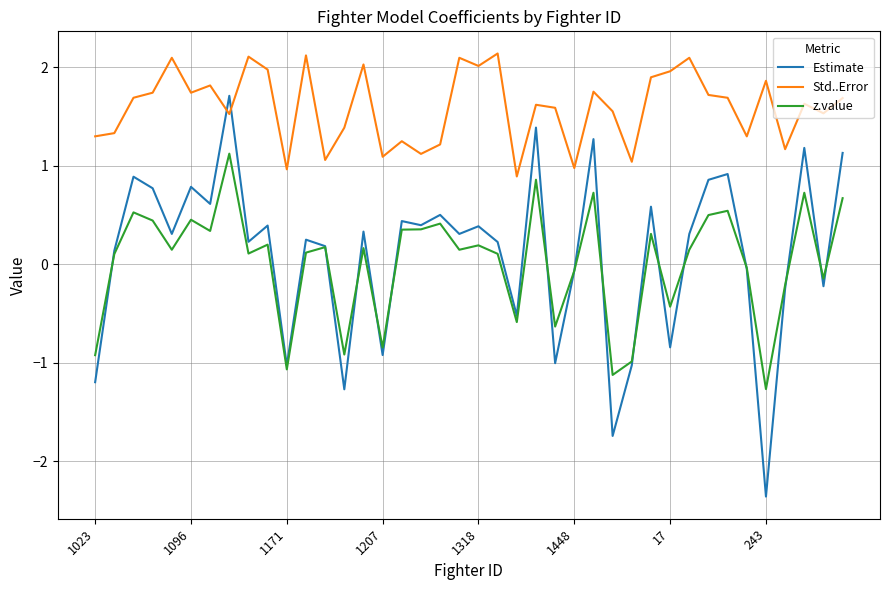

Rank the series by their maximum value, from lowest to highest.

z.value, Estimate, Std..Error